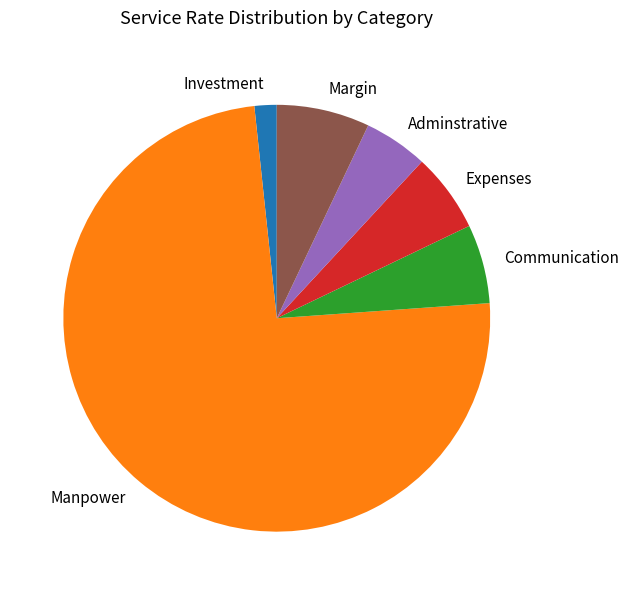

What is the ratio of the value at Adminstrative to the value at Expenses?

0.8